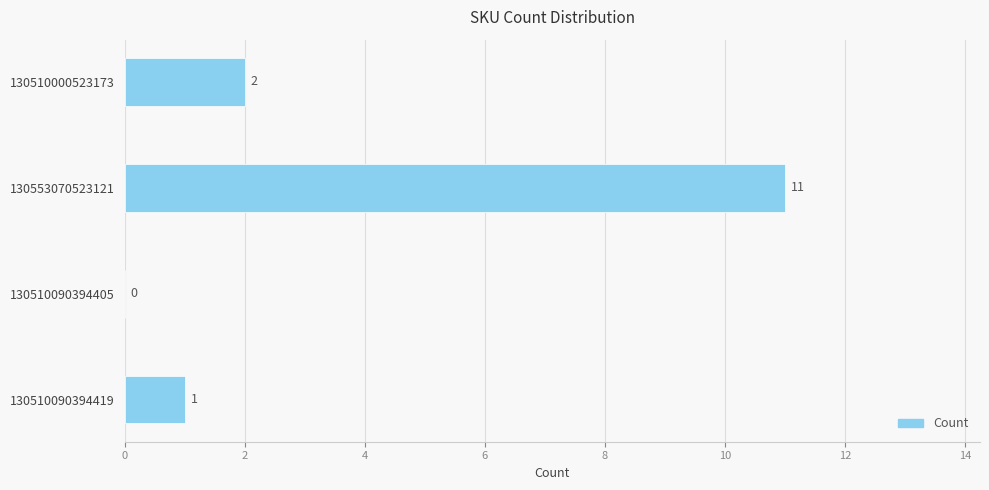

Between 130553070523121 and 130510090394419, which is larger?

130553070523121